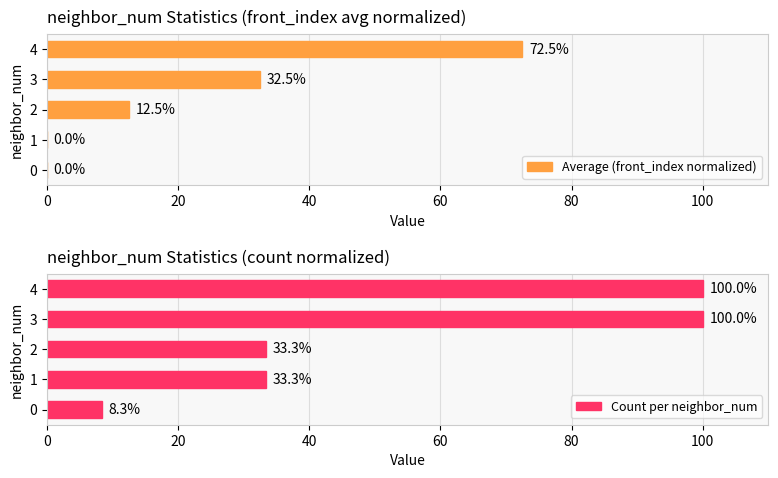

How many positive values does the Average (front_index normalized) series have?

3